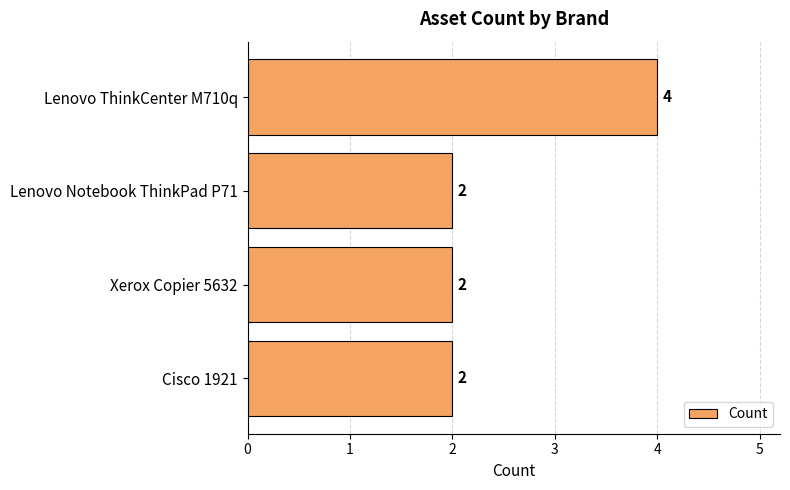

How many bars are there in total?

4